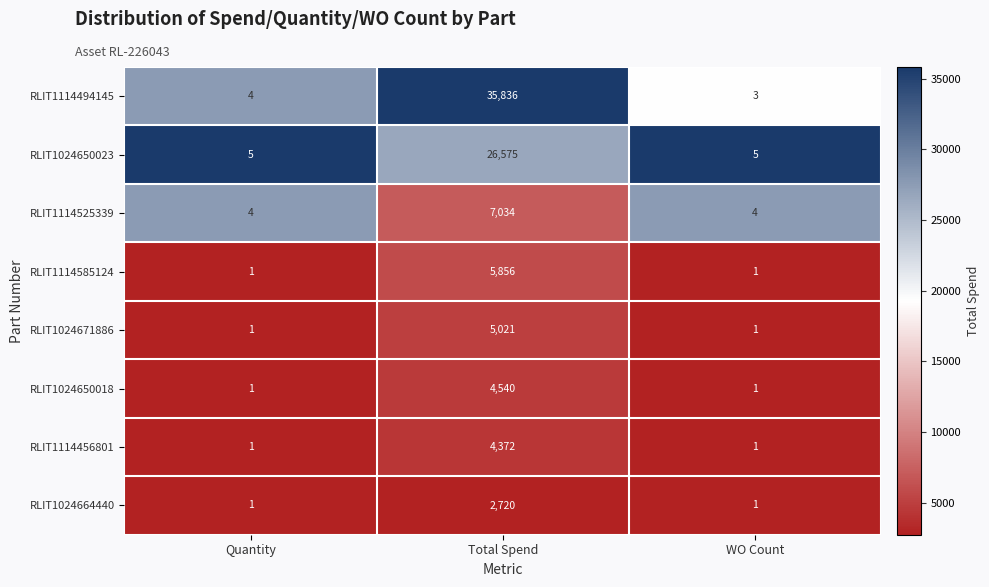

What is the greatest value displayed?

35836